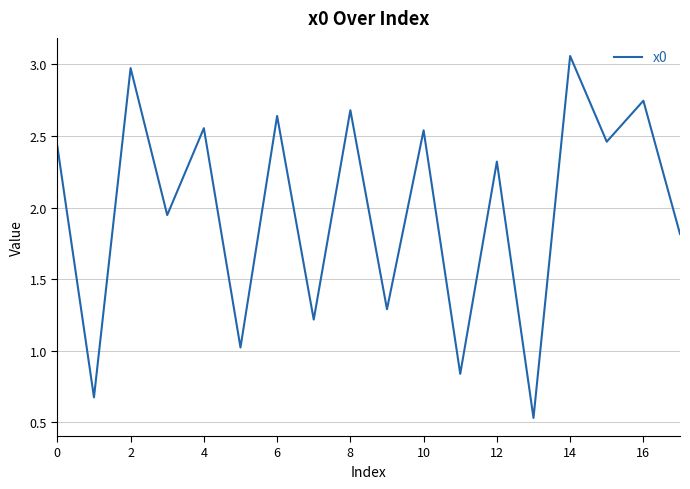

What is the maximum value shown in the chart?

3.1